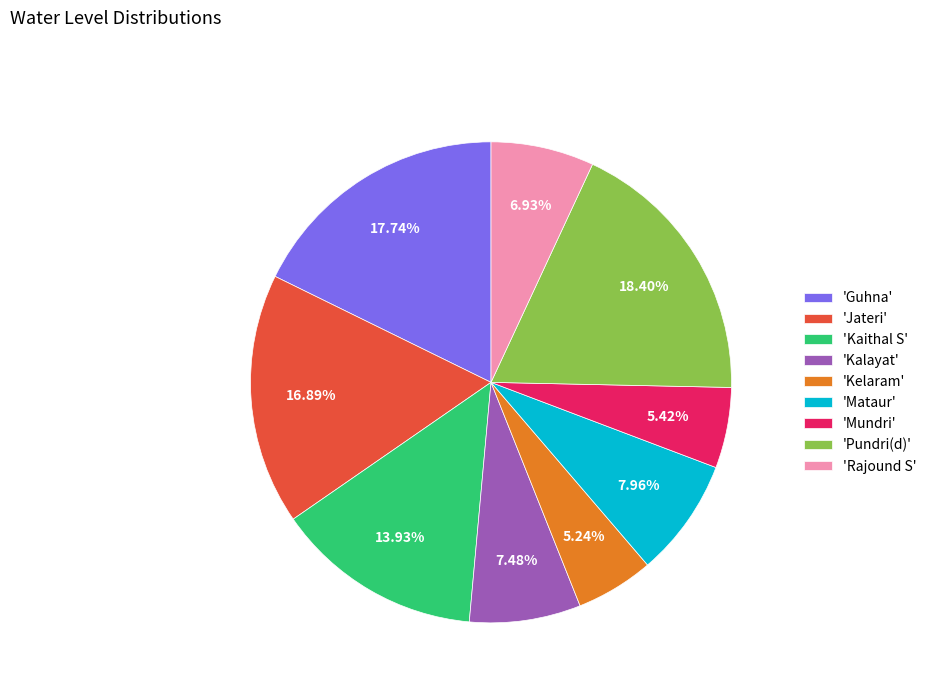

How many slices are in this pie chart?

9